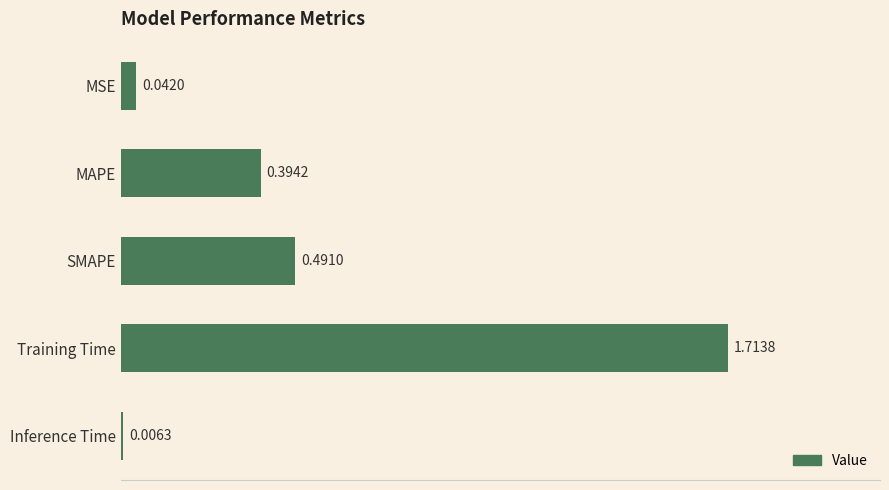

Where is the data nearest to the value 0?

Inference Time